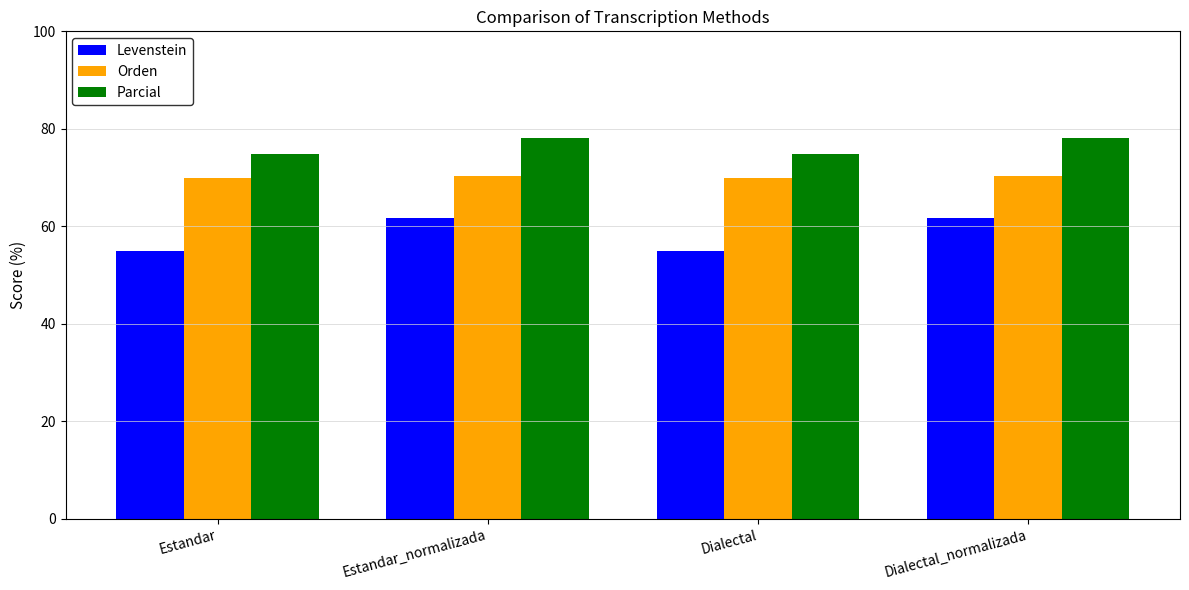

The Levenstein series shows 61.7 at Dialectal_normalizada. True or false?

True